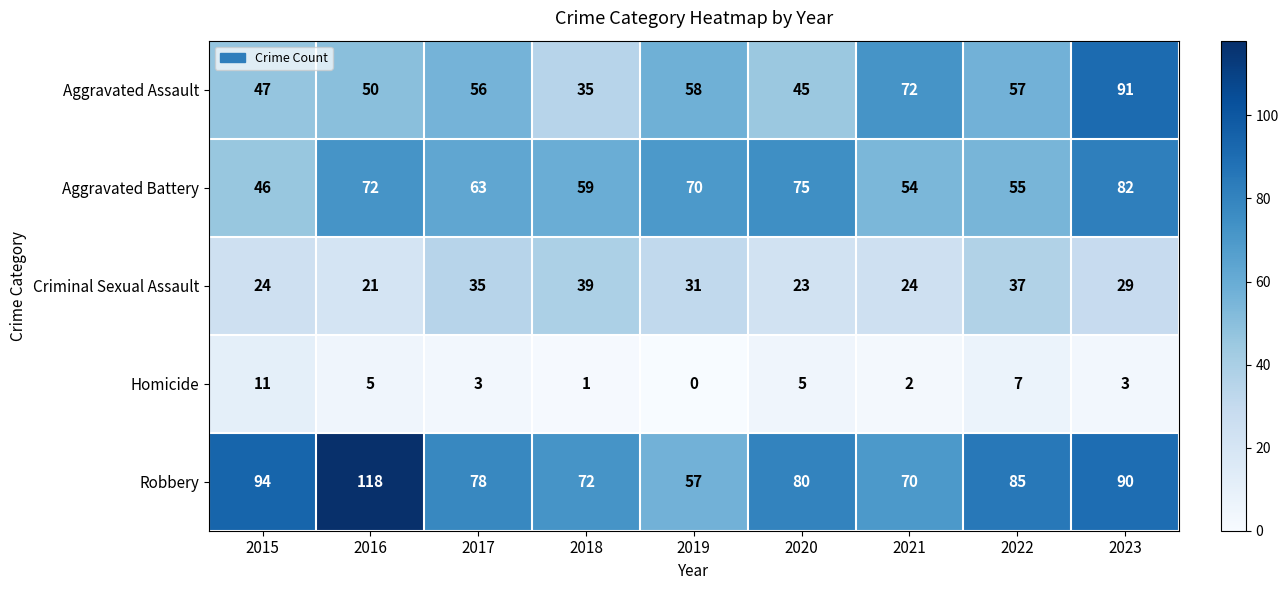

At 2018, list the series in order from smallest to largest.

Homicide, Aggravated Assault, Criminal Sexual Assault, Aggravated Battery, Robbery